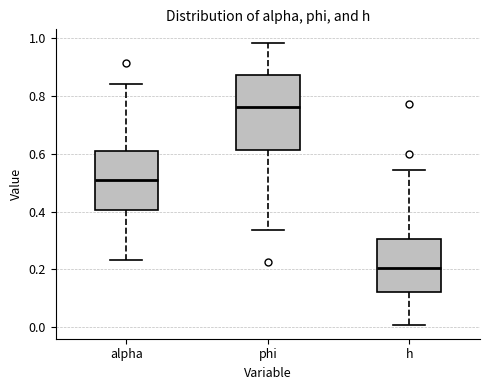

Reading left to right, transcribe this box plot: for each box, give where its median line is, the range the box spans, and where its two whiskers end, as read against the y-axis. The values are not printed on the chart, so give them approximately, as read against the axis.

alpha: median 0.50, box 0.40 to 0.60, whiskers 0.24 to 0.84
phi: median 0.76, box 0.62 to 0.88, whiskers 0.34 to 0.98
h: median 0.20, box 0.12 to 0.30, whiskers 0.00 to 0.54